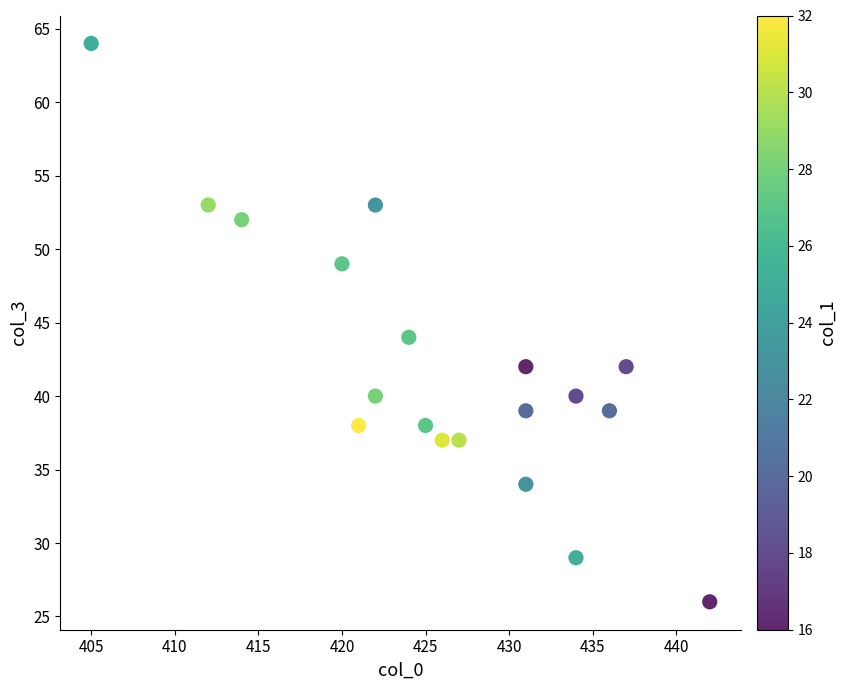

What Y value in the scatter plot is closest to 45?

44